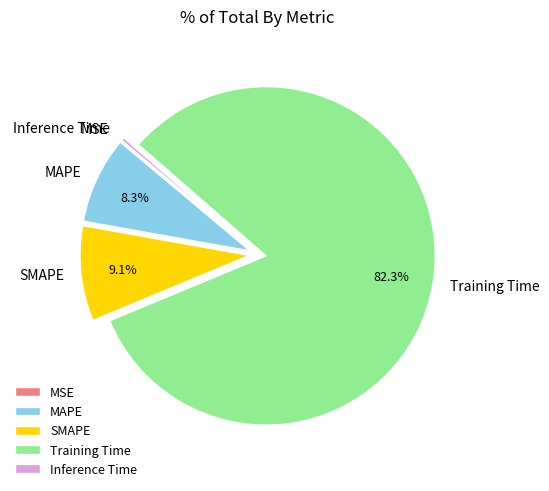

What percentage is NOT represented by MAPE?

91.7%